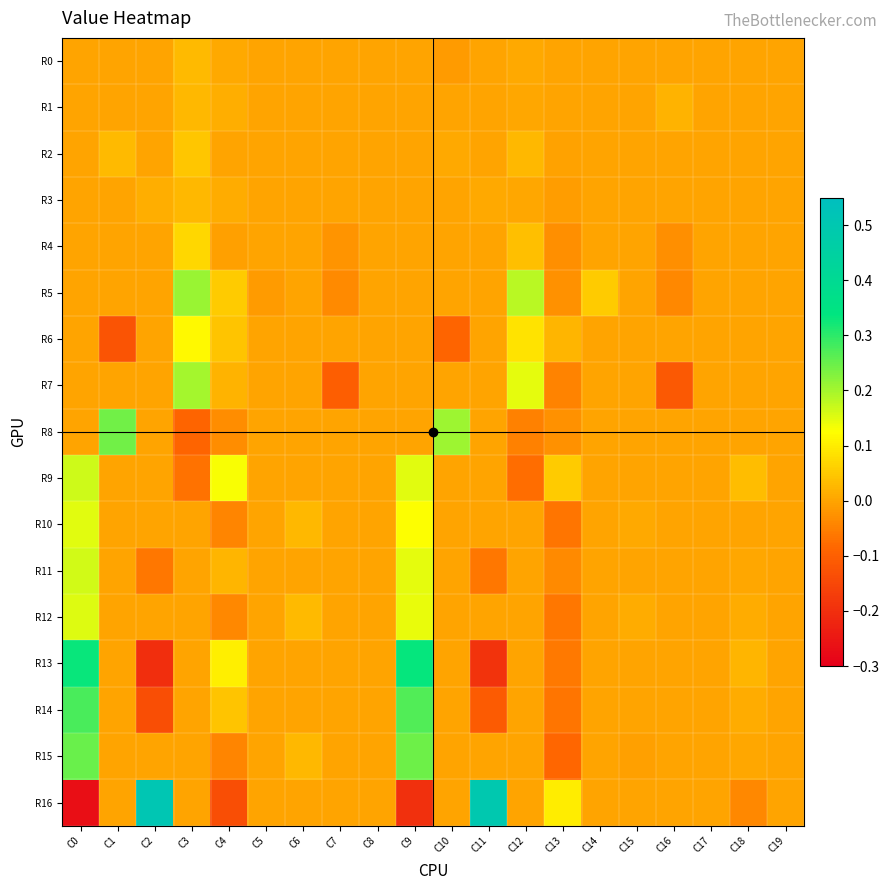

Which label corresponds to the smallest value in the chart?

C0